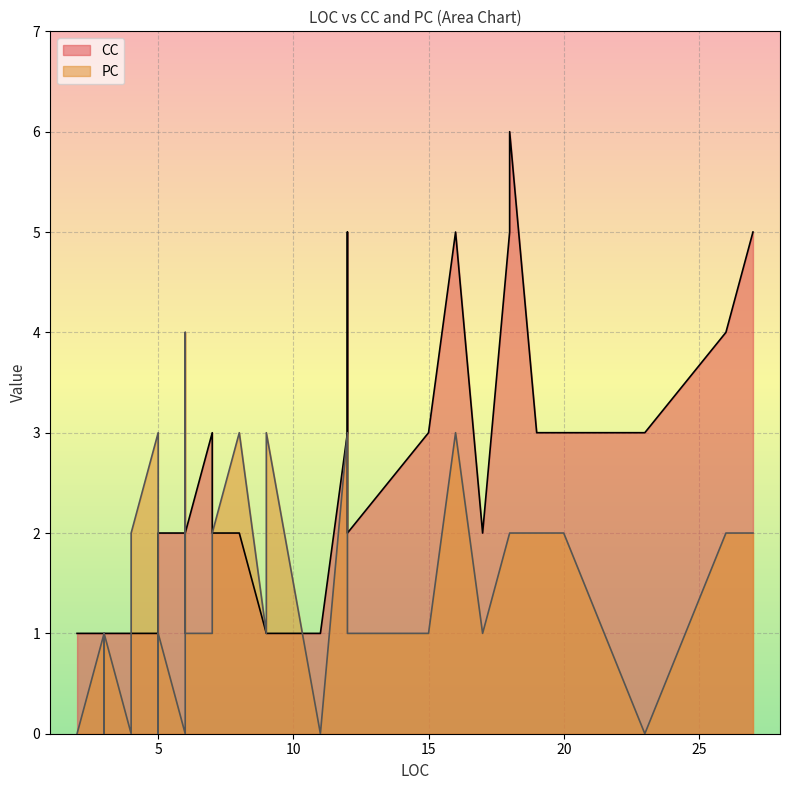

What is the approximate value of CC at 3?

1